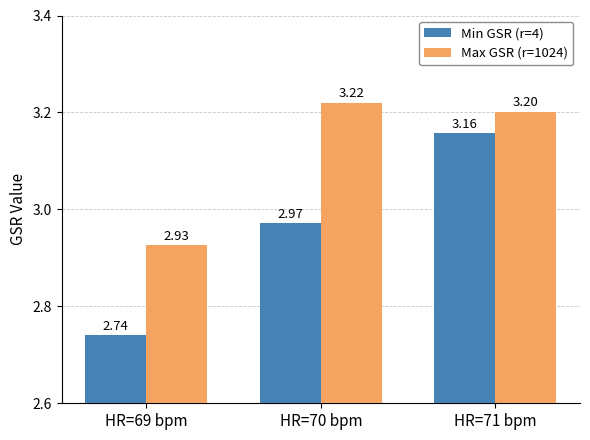

Count the number of data series in this chart.

2